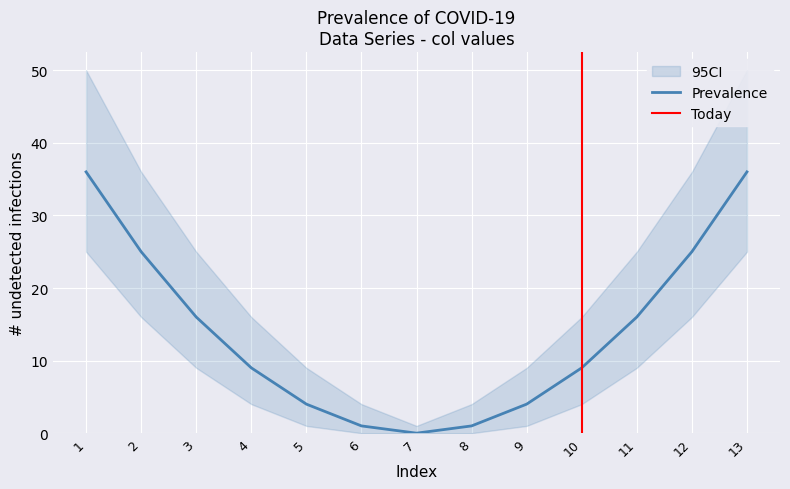

List the labels in order of Prevalence value, largest first.

1, 13, 2, 12, 3, 11, 4, 10, 5, 9, 6, 8, 7